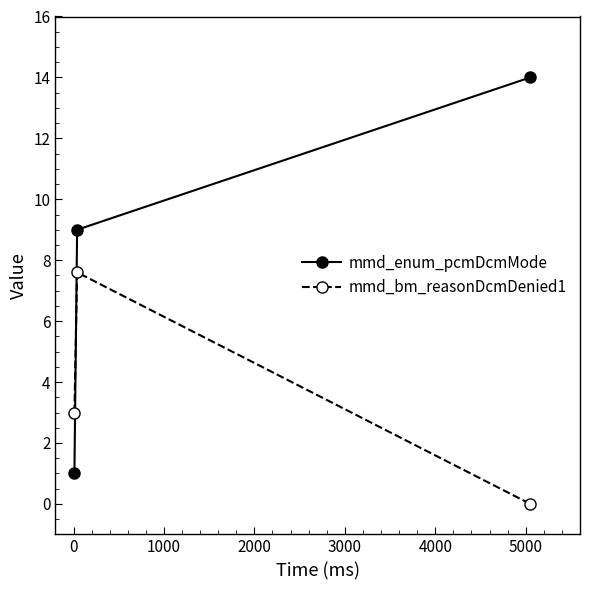

List the series in order of their overall mean, highest first.

mmd_enum_pcmDcmMode, mmd_bm_reasonDcmDenied1